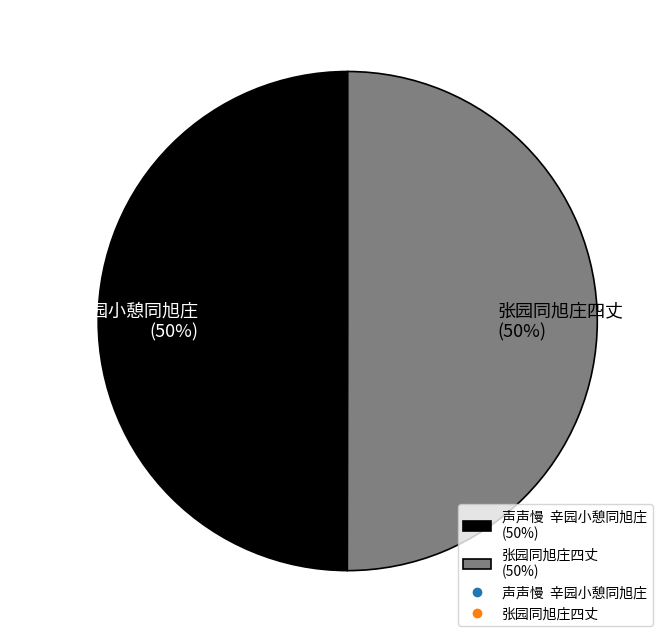

To the nearest percent, what portion does 张园同旭庄四丈 represent?

50%